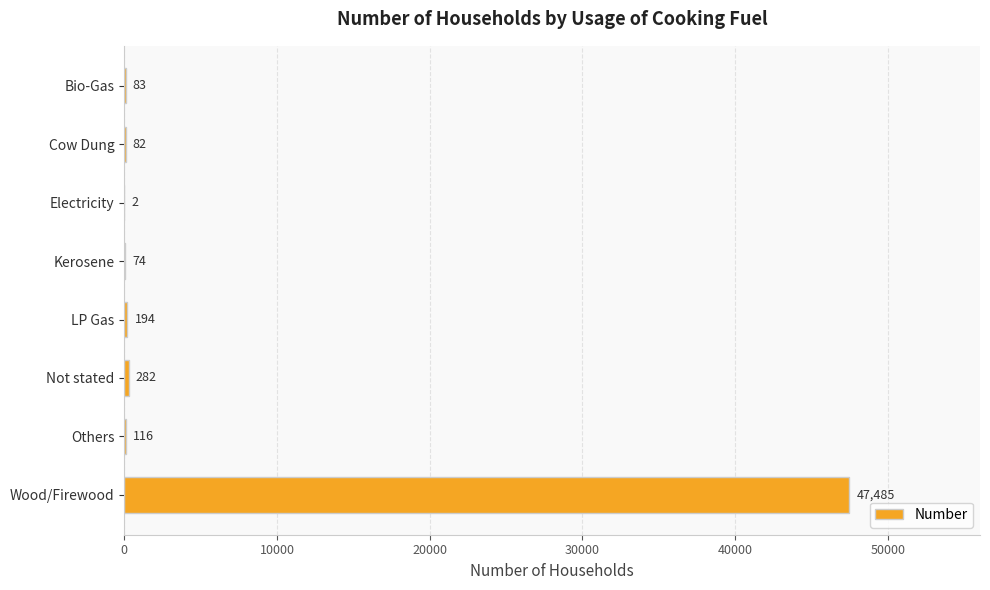

True or false: the data shows 194 at LP Gas.

True